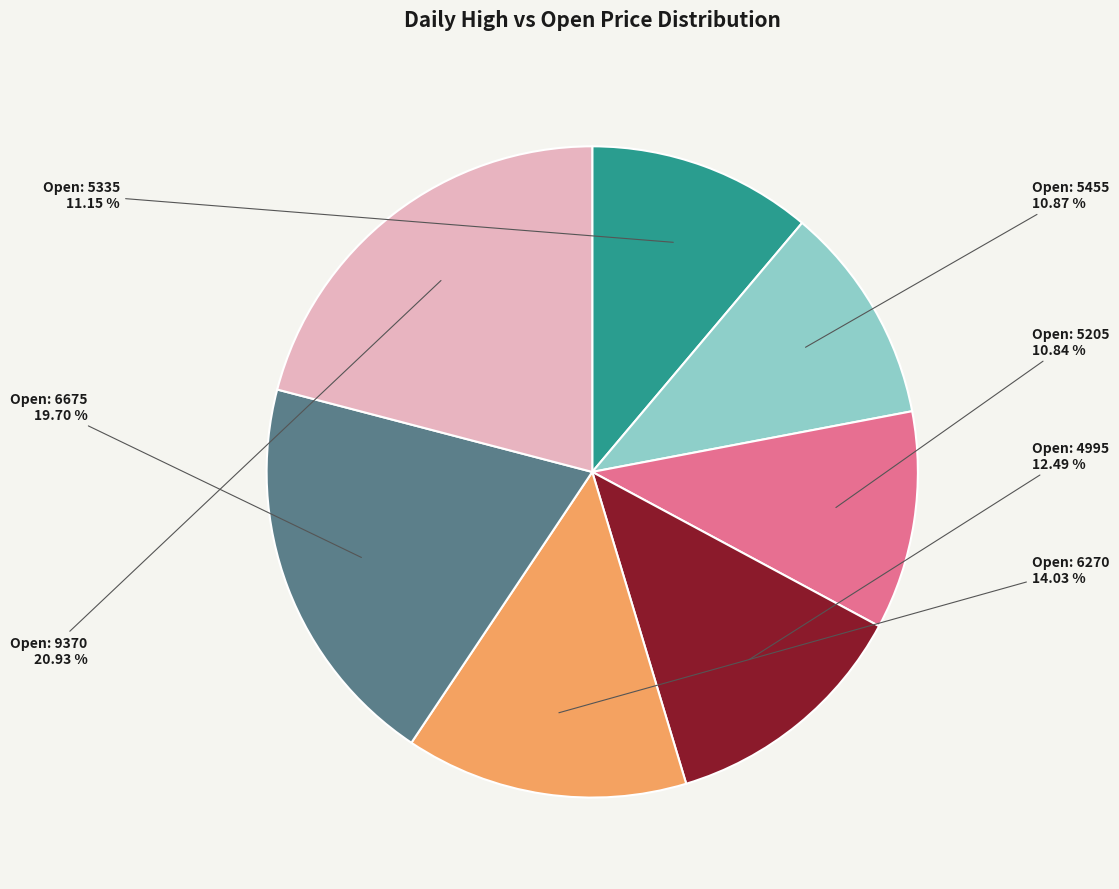

Is there a majority slice in this chart?

No